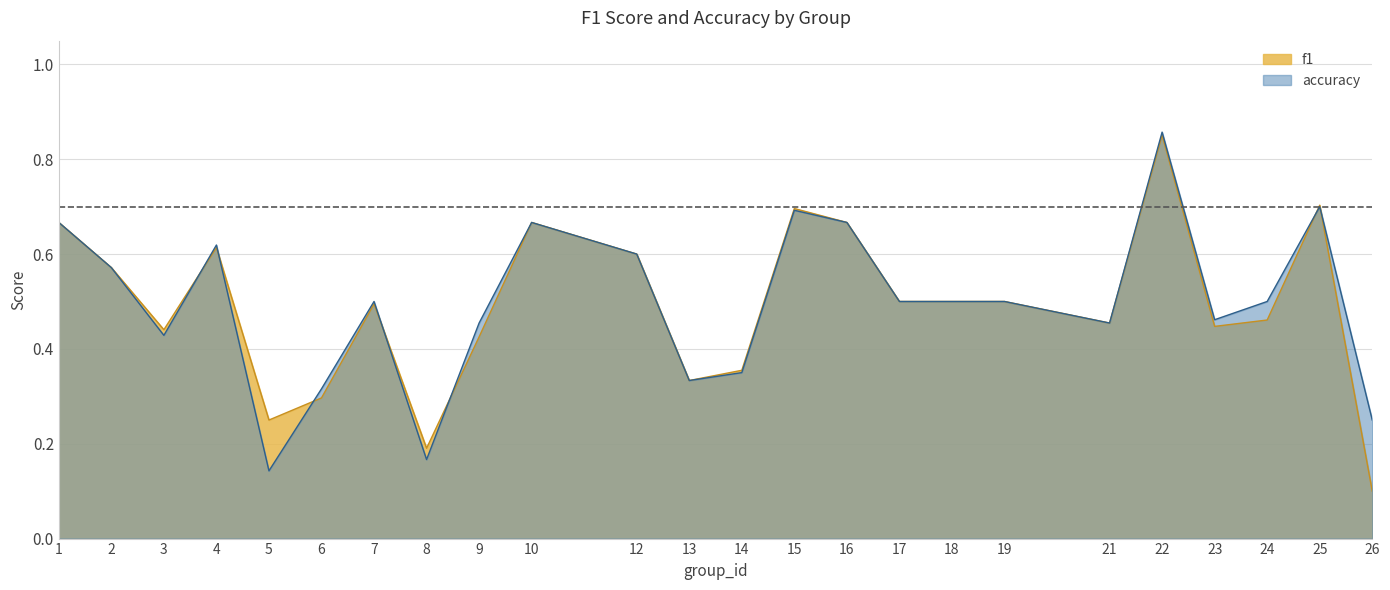

What is the maximum value for f1?

0.9